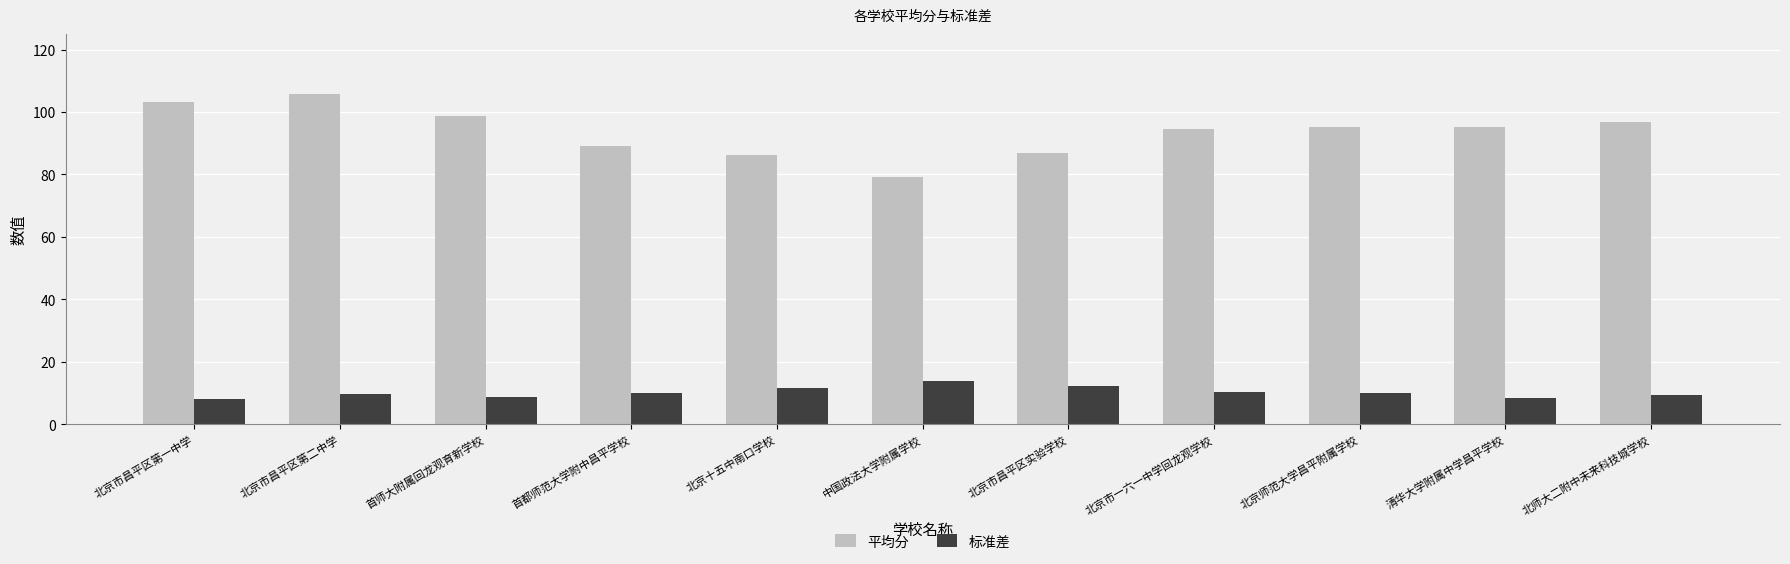

What is the label of the 2nd bar from the left?

北京市昌平区第二中学